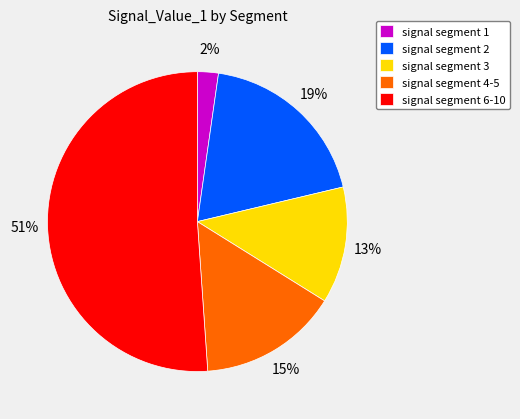

What is the smallest slice in the pie chart?

signal segment 1